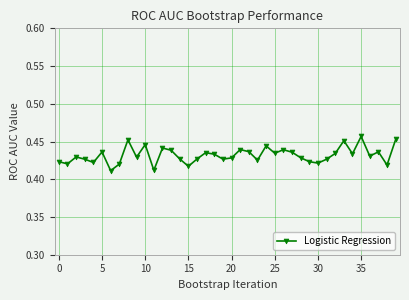

Is this an area chart (filled region under the line)?

No